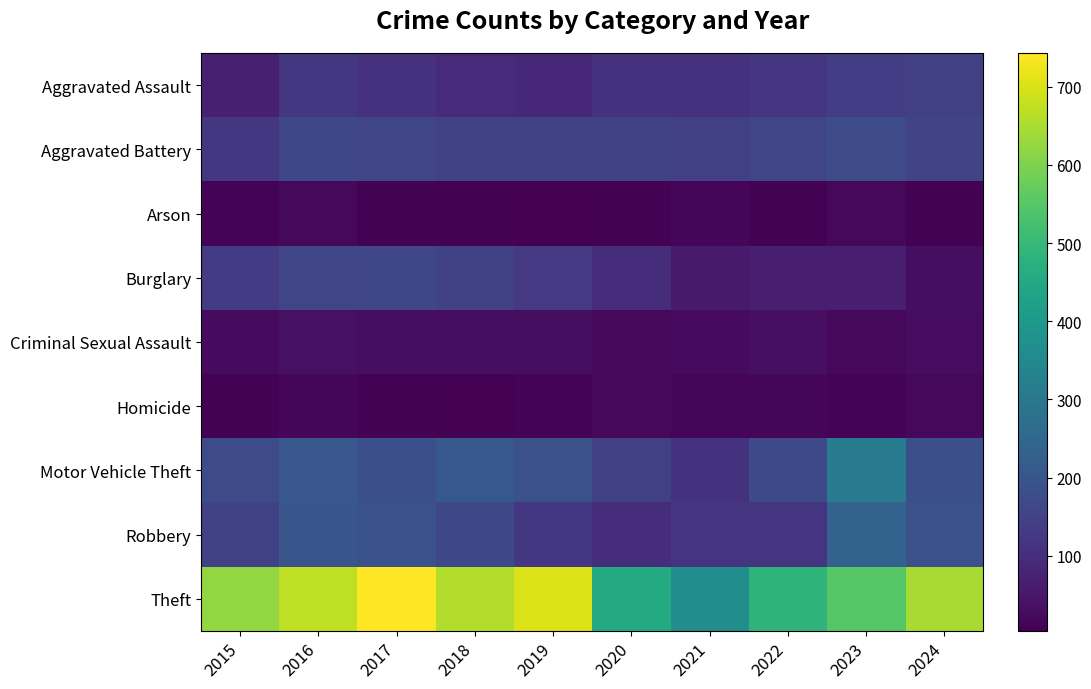

Count the number of categories in the chart.

10